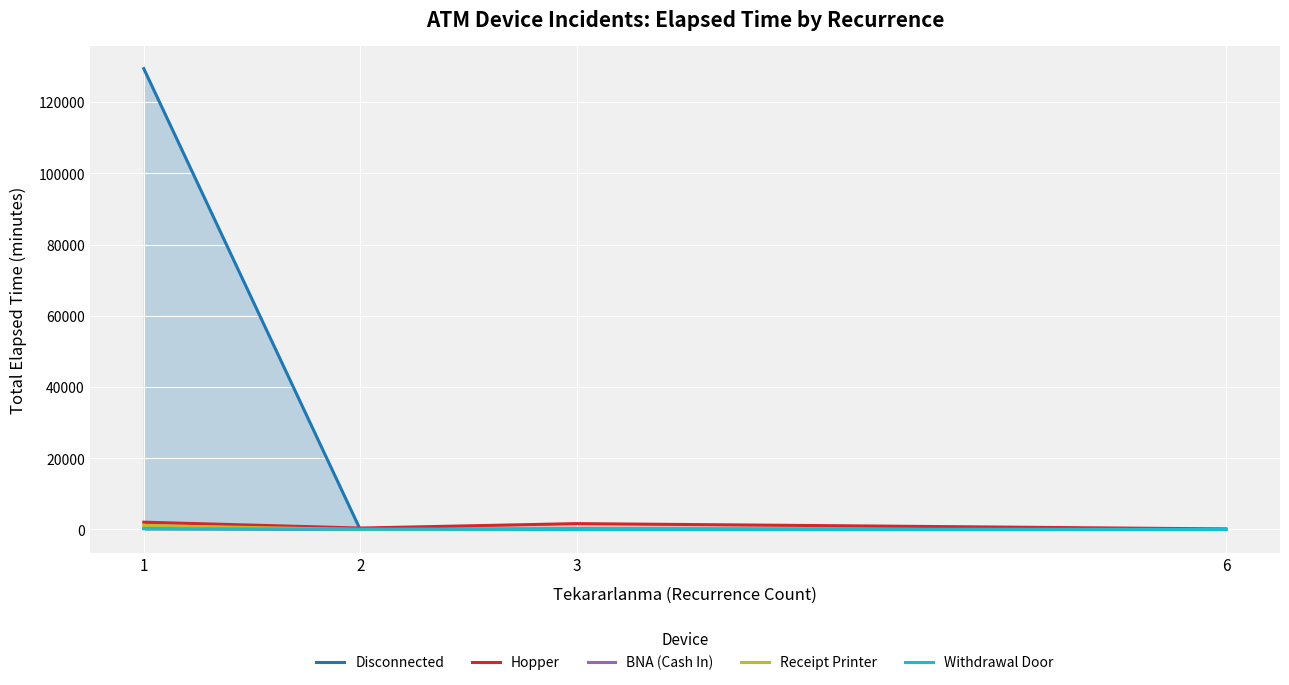

Between 2 and 6, which series saw the biggest shift?

Hopper